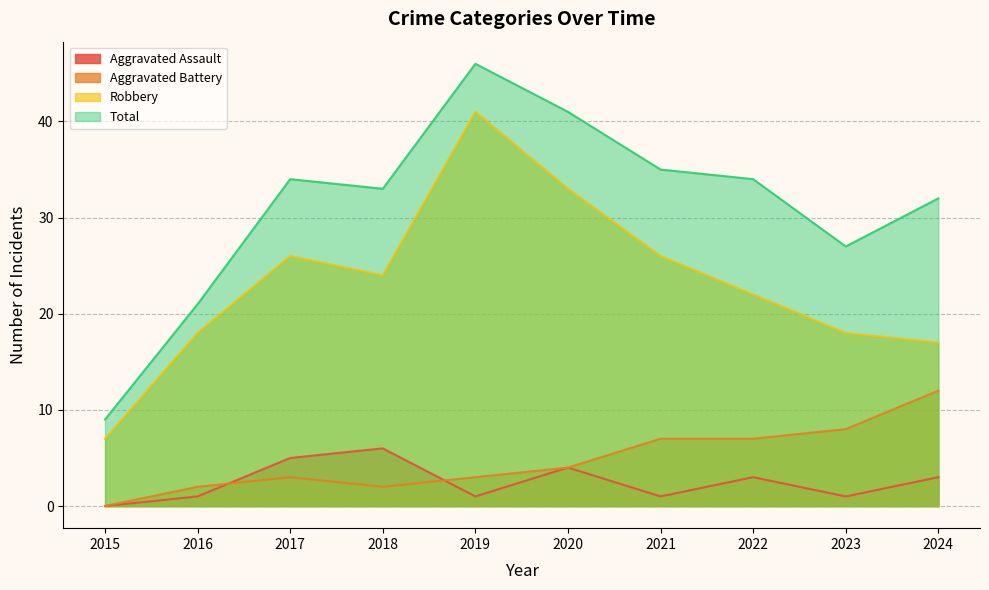

Reading left to right, extract all data points from this chart.

Aggravated Assault: 2015=0	2016=1	2017=5	2018=6	2019=1	2020=4	2021=1	2022=3	2023=1	2024=3
Aggravated Battery: 2015=0	2016=2	2017=3	2018=2	2019=3	2020=4	2021=7	2022=7	2023=8	2024=12
Robbery: 2015=7	2016=18	2017=26	2018=24	2019=41	2020=33	2021=26	2022=22	2023=18	2024=17
Total: 2015=9	2016=21	2017=34	2018=33	2019=46	2020=41	2021=35	2022=34	2023=27	2024=32